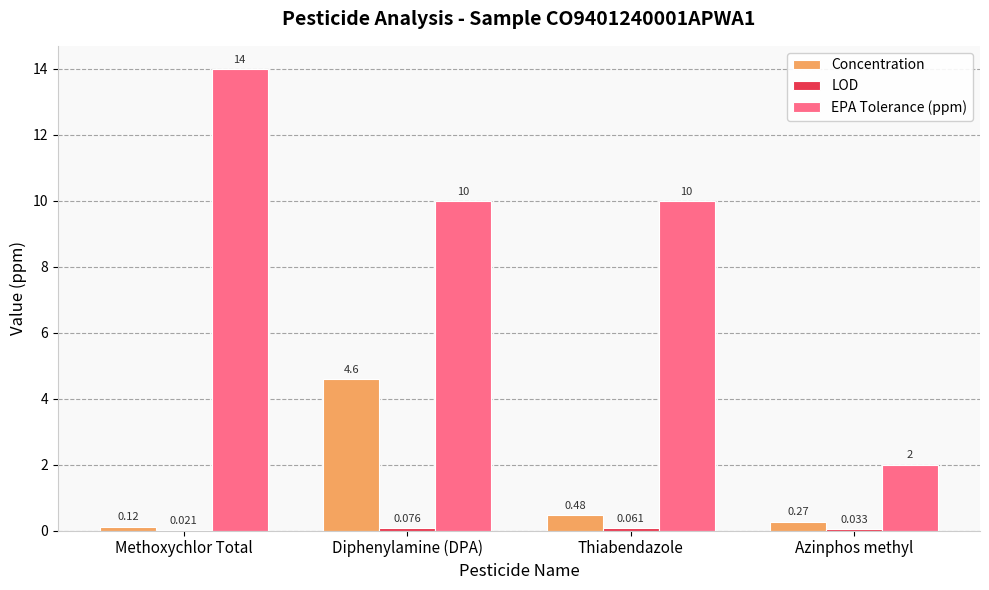

Where is Concentration nearest to the value 2?

Thiabendazole